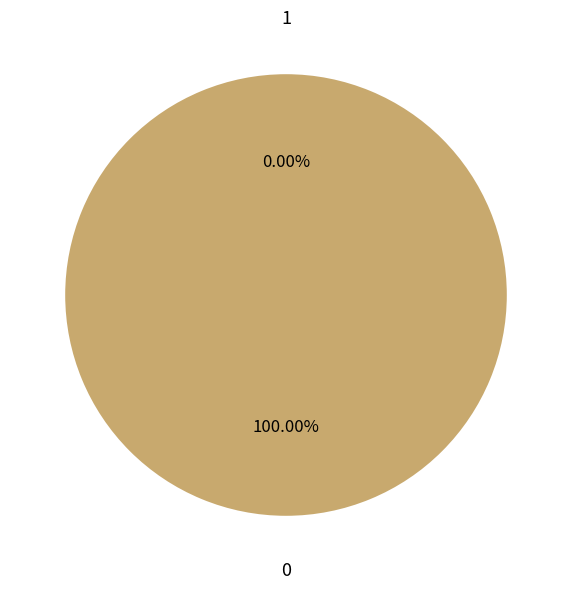

Is it true that 1 is 1% of the pie?

False